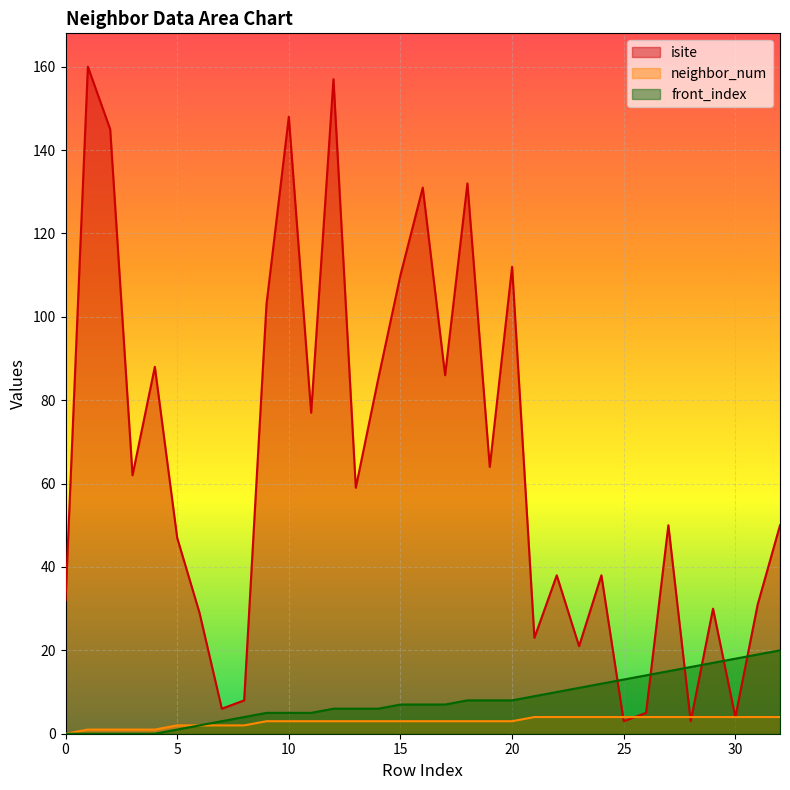

Which series has the largest range (max minus min)?

isite